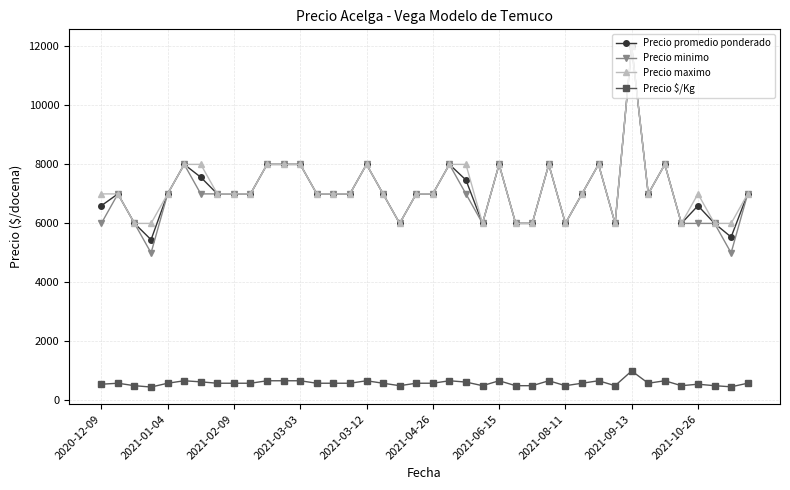

True or false: Precio promedio ponderado has more than 2 interior local peaks.

True